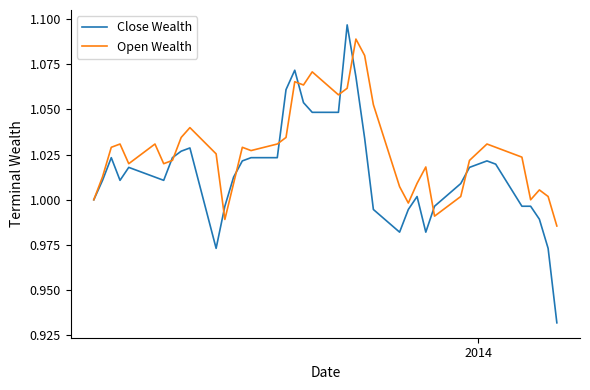

Which series has the largest total across all categories?

Open Wealth